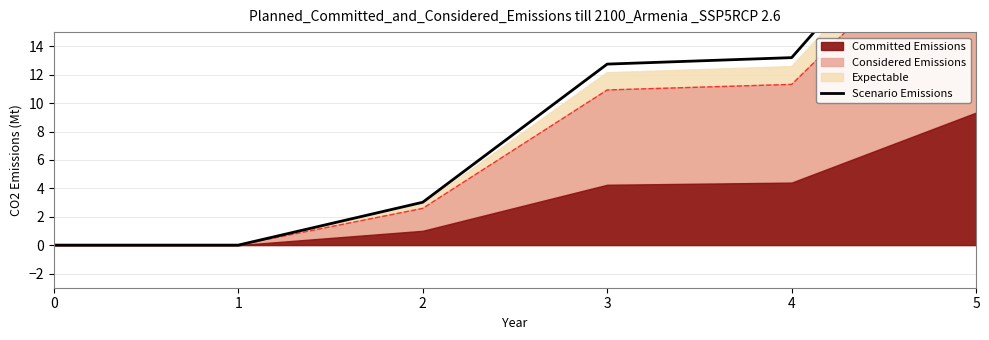

Which has a higher value, 1 or 5?

5